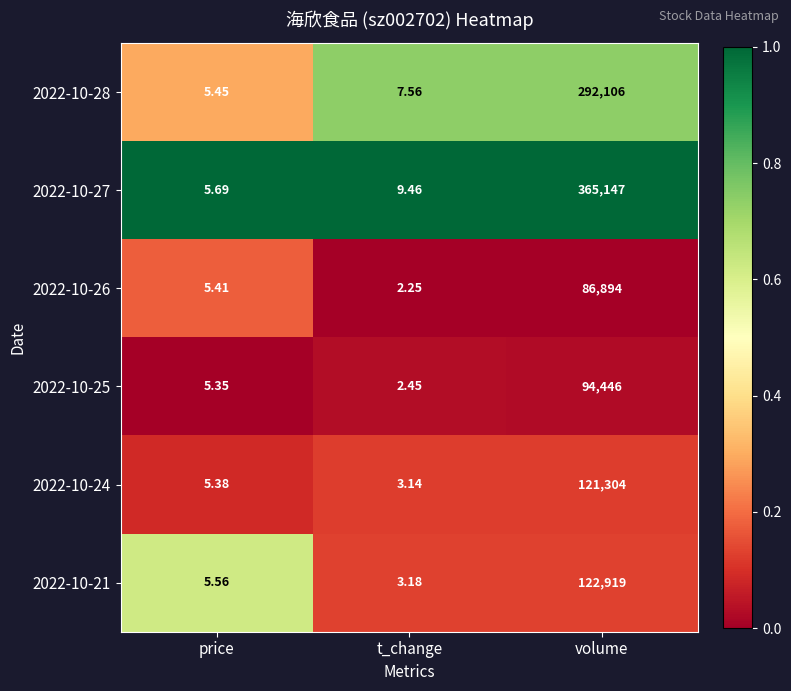

At which category is the sum across all series the highest?

volume